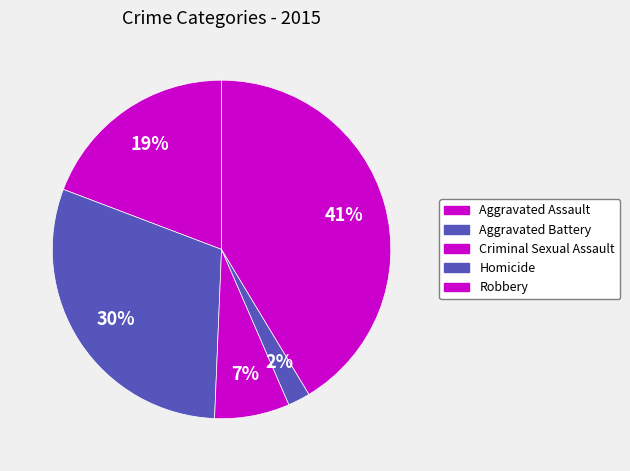

Combined, what portion of the pie is Aggravated Assault and Homicide?

21.4%